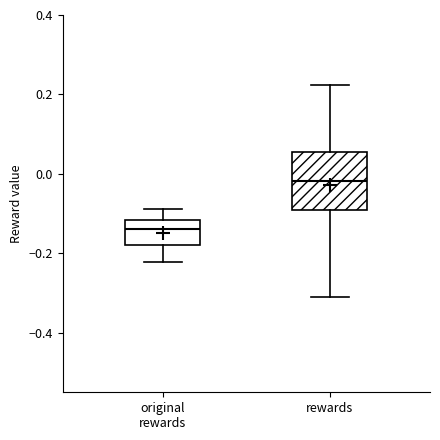

Which box is the tallest, from its lower edge to its upper edge?

rewards